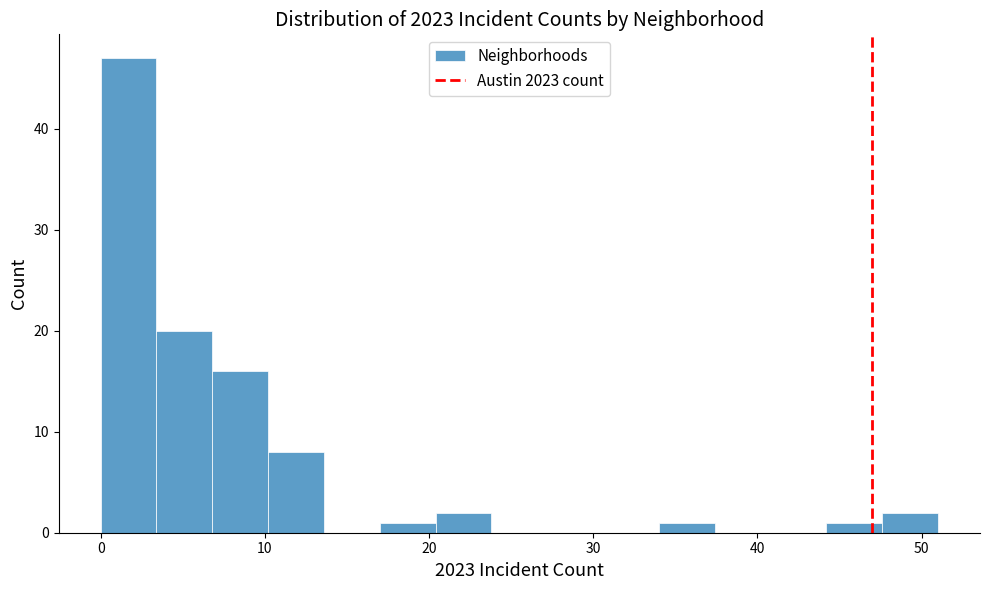

Read against the x-axis, roughly where is the centre of the tallest bar?

2